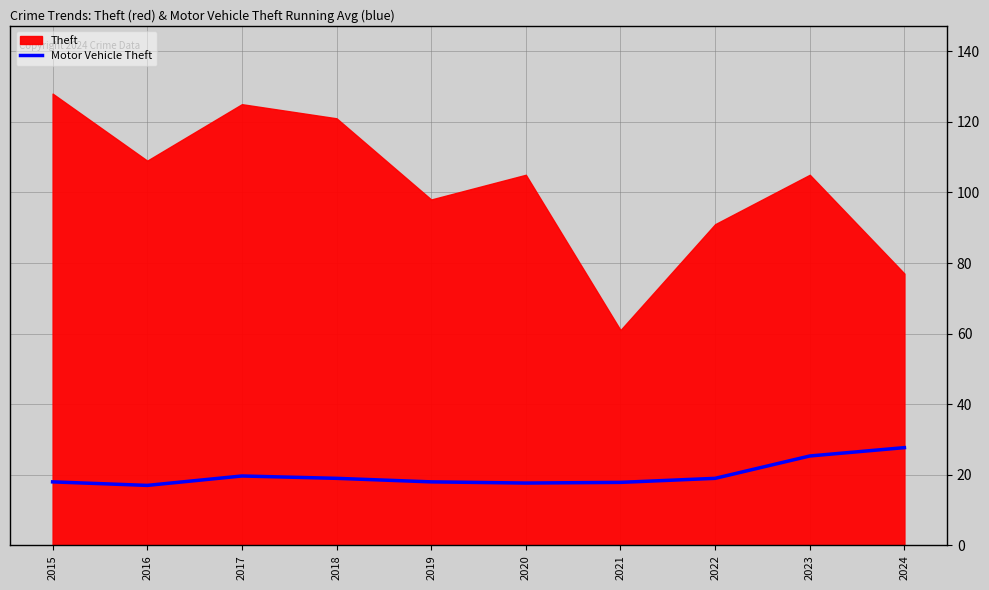

What is the maximum value for Motor Vehicle Theft?

27.7